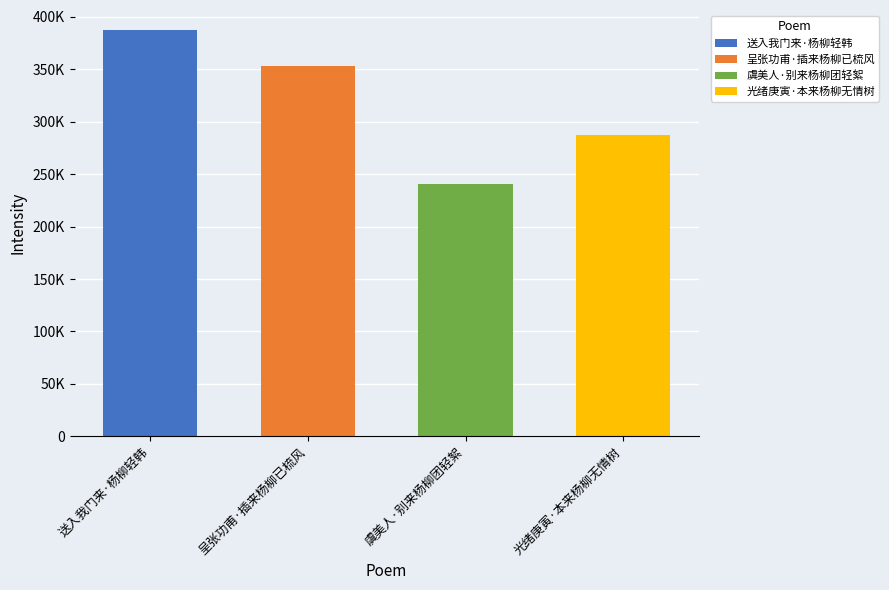

Reading left to right, list all the values displayed in this chart.

送入我门来·杨柳轻韩=387248	呈张功甫·插来杨柳已梳风=353267	虞美人·别来杨柳团轻絮=240545	光绪庚寅·本来杨柳无情树=287358